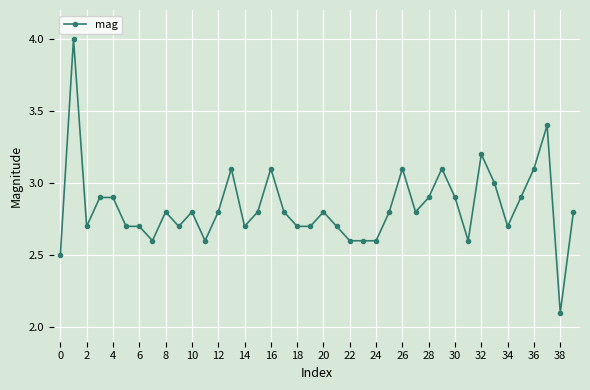

True or false: there are more than 1 points higher than both neighbors.

True